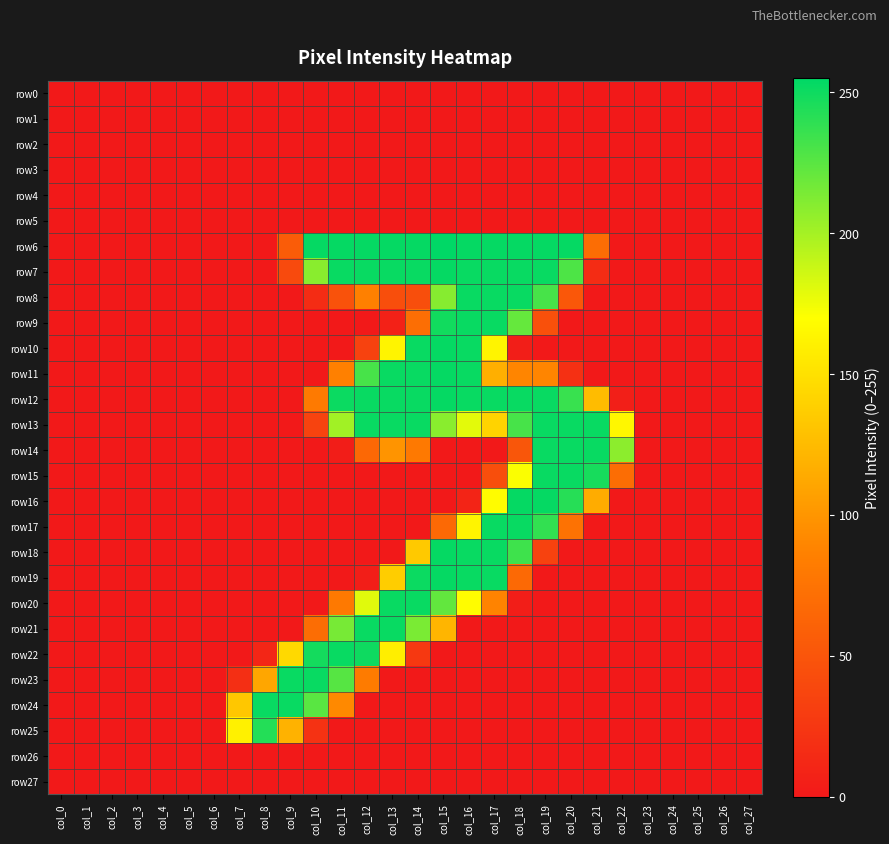

Reading left to right, transcribe all the data shown in this chart.

row0: col_0=0	col_1=0	col_2=0	col_3=0	col_4=0	col_5=0	col_6=0	col_7=0	col_8=0	col_9=0	col_10=0	col_11=0	col_12=0	col_13=0	col_14=0	col_15=0	col_16=0	col_17=0	col_18=0	col_19=0	col_20=0	col_21=0	col_22=0	col_23=0	col_24=0	col_25=0	col_26=0	col_27=0
row1: col_0=0	col_1=0	col_2=0	col_3=0	col_4=0	col_5=0	col_6=0	col_7=0	col_8=0	col_9=0	col_10=0	col_11=0	col_12=0	col_13=0	col_14=0	col_15=0	col_16=0	col_17=0	col_18=0	col_19=0	col_20=0	col_21=0	col_22=0	col_23=0	col_24=0	col_25=0	col_26=0	col_27=0
row2: col_0=0	col_1=0	col_2=0	col_3=0	col_4=0	col_5=0	col_6=0	col_7=0	col_8=0	col_9=0	col_10=0	col_11=0	col_12=0	col_13=0	col_14=0	col_15=0	col_16=0	col_17=0	col_18=0	col_19=0	col_20=0	col_21=0	col_22=0	col_23=0	col_24=0	col_25=0	col_26=0	col_27=0
row3: col_0=0	col_1=0	col_2=0	col_3=0	col_4=0	col_5=0	col_6=0	col_7=0	col_8=0	col_9=0	col_10=0	col_11=0	col_12=0	col_13=0	col_14=0	col_15=0	col_16=0	col_17=0	col_18=0	col_19=0	col_20=0	col_21=0	col_22=0	col_23=0	col_24=0	col_25=0	col_26=0	col_27=0
row4: col_0=0	col_1=0	col_2=0	col_3=0	col_4=0	col_5=0	col_6=0	col_7=0	col_8=0	col_9=0	col_10=0	col_11=0	col_12=0	col_13=0	col_14=0	col_15=0	col_16=0	col_17=0	col_18=0	col_19=0	col_20=0	col_21=0	col_22=0	col_23=0	col_24=0	col_25=0	col_26=0	col_27=0
row5: col_0=0	col_1=0	col_2=0	col_3=0	col_4=0	col_5=0	col_6=0	col_7=0	col_8=0	col_9=0	col_10=0	col_11=0	col_12=0	col_13=0	col_14=0	col_15=0	col_16=0	col_17=0	col_18=0	col_19=0	col_20=0	col_21=0	col_22=0	col_23=0	col_24=0	col_25=0	col_26=0	col_27=0
row6: col_0=0	col_1=0	col_2=0	col_3=0	col_4=0	col_5=0	col_6=0	col_7=0	col_8=0	col_9=56	col_10=253	col_11=253	col_12=253	col_13=253	col_14=253	col_15=255	col_16=253	col_17=253	col_18=253	col_19=253	col_20=253	col_21=70	col_22=0	col_23=0	col_24=0	col_25=0	col_26=0	col_27=0
row7: col_0=0	col_1=0	col_2=0	col_3=0	col_4=0	col_5=0	col_6=0	col_7=0	col_8=0	col_9=41	col_10=209	col_11=252	col_12=252	col_13=252	col_14=252	col_15=253	col_16=252	col_17=252	col_18=252	col_19=252	col_20=229	col_21=16	col_22=0	col_23=0	col_24=0	col_25=0	col_26=0	col_27=0
row8: col_0=0	col_1=0	col_2=0	col_3=0	col_4=0	col_5=0	col_6=0	col_7=0	col_8=0	col_9=0	col_10=16	col_11=48	col_12=86	col_13=44	col_14=44	col_15=210	col_16=252	col_17=252	col_18=252	col_19=231	col_20=52	col_21=0	col_22=0	col_23=0	col_24=0	col_25=0	col_26=0	col_27=0
row9: col_0=0	col_1=0	col_2=0	col_3=0	col_4=0	col_5=0	col_6=0	col_7=0	col_8=0	col_9=0	col_10=0	col_11=0	col_12=0	col_13=7	col_14=71	col_15=249	col_16=252	col_17=252	col_18=221	col_19=46	col_20=0	col_21=0	col_22=0	col_23=0	col_24=0	col_25=0	col_26=0	col_27=0
row10: col_0=0	col_1=0	col_2=0	col_3=0	col_4=0	col_5=0	col_6=0	col_7=0	col_8=0	col_9=0	col_10=0	col_11=0	col_12=34	col_13=163	col_14=252	col_15=253	col_16=252	col_17=163	col_18=4	col_19=0	col_20=0	col_21=0	col_22=0	col_23=0	col_24=0	col_25=0	col_26=0	col_27=0
row11: col_0=0	col_1=0	col_2=0	col_3=0	col_4=0	col_5=0	col_6=0	col_7=0	col_8=0	col_9=0	col_10=0	col_11=86	col_12=231	col_13=252	col_14=252	col_15=253	col_16=252	col_17=117	col_18=89	col_19=89	col_20=19	col_21=0	col_22=0	col_23=0	col_24=0	col_25=0	col_26=0	col_27=0
row12: col_0=0	col_1=0	col_2=0	col_3=0	col_4=0	col_5=0	col_6=0	col_7=0	col_8=0	col_9=0	col_10=81	col_11=251	col_12=252	col_13=252	col_14=252	col_15=253	col_16=252	col_17=252	col_18=252	col_19=252	col_20=236	col_21=126	col_22=5	col_23=0	col_24=0	col_25=0	col_26=0	col_27=0
row13: col_0=0	col_1=0	col_2=0	col_3=0	col_4=0	col_5=0	col_6=0	col_7=0	col_8=0	col_9=0	col_10=35	col_11=201	col_12=252	col_13=252	col_14=252	col_15=209	col_16=179	col_17=141	col_18=231	col_19=252	col_20=252	col_21=252	col_22=165	col_23=0	col_24=0	col_25=0	col_26=0	col_27=0
row14: col_0=0	col_1=0	col_2=0	col_3=0	col_4=0	col_5=0	col_6=0	col_7=0	col_8=0	col_9=0	col_10=0	col_11=3	col_12=66	col_13=99	col_14=80	col_15=0	col_16=0	col_17=0	col_18=51	col_19=252	col_20=252	col_21=252	col_22=208	col_23=0	col_24=0	col_25=0	col_26=0	col_27=0
row15: col_0=0	col_1=0	col_2=0	col_3=0	col_4=0	col_5=0	col_6=0	col_7=0	col_8=0	col_9=0	col_10=0	col_11=0	col_12=0	col_13=0	col_14=0	col_15=0	col_16=0	col_17=44	col_18=171	col_19=252	col_20=252	col_21=247	col_22=70	col_23=0	col_24=0	col_25=0	col_26=0	col_27=0
row16: col_0=0	col_1=0	col_2=0	col_3=0	col_4=0	col_5=0	col_6=0	col_7=0	col_8=0	col_9=0	col_10=0	col_11=0	col_12=0	col_13=0	col_14=0	col_15=0	col_16=9	col_17=168	col_18=253	col_19=253	col_20=242	col_21=115	col_22=0	col_23=0	col_24=0	col_25=0	col_26=0	col_27=0
row17: col_0=0	col_1=0	col_2=0	col_3=0	col_4=0	col_5=0	col_6=0	col_7=0	col_8=0	col_9=0	col_10=0	col_11=0	col_12=0	col_13=0	col_14=0	col_15=67	col_16=163	col_17=252	col_18=252	col_19=238	col_20=74	col_21=0	col_22=0	col_23=0	col_24=0	col_25=0	col_26=0	col_27=0
row18: col_0=0	col_1=0	col_2=0	col_3=0	col_4=0	col_5=0	col_6=0	col_7=0	col_8=0	col_9=0	col_10=0	col_11=0	col_12=0	col_13=0	col_14=134	col_15=253	col_16=252	col_17=252	col_18=234	col_19=34	col_20=0	col_21=0	col_22=0	col_23=0	col_24=0	col_25=0	col_26=0	col_27=0
row19: col_0=0	col_1=0	col_2=0	col_3=0	col_4=0	col_5=0	col_6=0	col_7=0	col_8=0	col_9=0	col_10=0	col_11=0	col_12=4	col_13=137	col_14=251	col_15=253	col_16=252	col_17=252	col_18=67	col_19=0	col_20=0	col_21=0	col_22=0	col_23=0	col_24=0	col_25=0	col_26=0	col_27=0
row20: col_0=0	col_1=0	col_2=0	col_3=0	col_4=0	col_5=0	col_6=0	col_7=0	col_8=0	col_9=0	col_10=0	col_11=80	col_12=180	col_13=252	col_14=252	col_15=222	col_16=168	col_17=88	col_18=4	col_19=0	col_20=0	col_21=0	col_22=0	col_23=0	col_24=0	col_25=0	col_26=0	col_27=0
row21: col_0=0	col_1=0	col_2=0	col_3=0	col_4=0	col_5=0	col_6=0	col_7=0	col_8=0	col_9=0	col_10=70	col_11=215	col_12=252	col_13=252	col_14=214	col_15=121	col_16=0	col_17=0	col_18=0	col_19=0	col_20=0	col_21=0	col_22=0	col_23=0	col_24=0	col_25=0	col_26=0	col_27=0
row22: col_0=0	col_1=0	col_2=0	col_3=0	col_4=0	col_5=0	col_6=0	col_7=0	col_8=11	col_9=145	col_10=248	col_11=252	col_12=250	col_13=159	col_14=26	col_15=0	col_16=0	col_17=0	col_18=0	col_19=0	col_20=0	col_21=0	col_22=0	col_23=0	col_24=0	col_25=0	col_26=0	col_27=0
row23: col_0=0	col_1=0	col_2=0	col_3=0	col_4=0	col_5=0	col_6=0	col_7=18	col_8=111	col_9=252	col_10=252	col_11=226	col_12=82	col_13=0	col_14=0	col_15=0	col_16=0	col_17=0	col_18=0	col_19=0	col_20=0	col_21=0	col_22=0	col_23=0	col_24=0	col_25=0	col_26=0	col_27=0
row24: col_0=0	col_1=0	col_2=0	col_3=0	col_4=0	col_5=0	col_6=0	col_7=133	col_8=252	col_9=252	col_10=225	col_11=92	col_12=0	col_13=0	col_14=0	col_15=0	col_16=0	col_17=0	col_18=0	col_19=0	col_20=0	col_21=0	col_22=0	col_23=0	col_24=0	col_25=0	col_26=0	col_27=0
row25: col_0=0	col_1=0	col_2=0	col_3=0	col_4=0	col_5=0	col_6=0	col_7=161	col_8=243	col_9=119	col_10=21	col_11=0	col_12=0	col_13=0	col_14=0	col_15=0	col_16=0	col_17=0	col_18=0	col_19=0	col_20=0	col_21=0	col_22=0	col_23=0	col_24=0	col_25=0	col_26=0	col_27=0
row26: col_0=0	col_1=0	col_2=0	col_3=0	col_4=0	col_5=0	col_6=0	col_7=0	col_8=0	col_9=0	col_10=0	col_11=0	col_12=0	col_13=0	col_14=0	col_15=0	col_16=0	col_17=0	col_18=0	col_19=0	col_20=0	col_21=0	col_22=0	col_23=0	col_24=0	col_25=0	col_26=0	col_27=0
row27: col_0=0	col_1=0	col_2=0	col_3=0	col_4=0	col_5=0	col_6=0	col_7=0	col_8=0	col_9=0	col_10=0	col_11=0	col_12=0	col_13=0	col_14=0	col_15=0	col_16=0	col_17=0	col_18=0	col_19=0	col_20=0	col_21=0	col_22=0	col_23=0	col_24=0	col_25=0	col_26=0	col_27=0